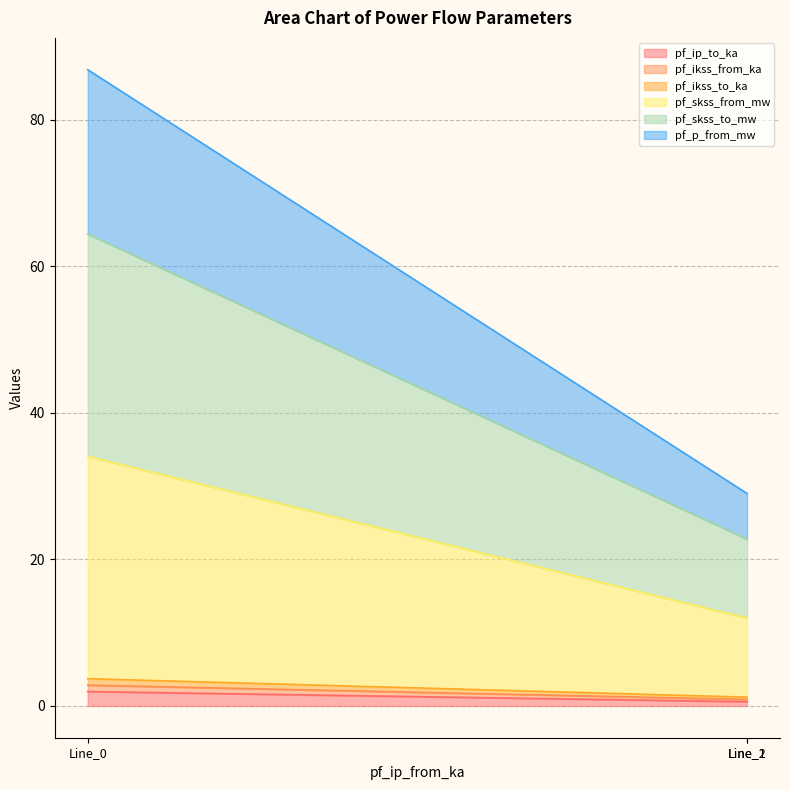

Reading left to right, what are all the values shown in this chart?

pf_ip_to_ka: 2.0	0.6	0.6
pf_ikss_from_ka: 2.8	0.9	0.9
pf_ikss_to_ka: 3.7	1.2	1.2
pf_skss_from_mw: 34.1	12.0	12.0
pf_skss_to_mw: 64.4	22.8	22.8
pf_p_from_mw: 86.8	29.0	29.0